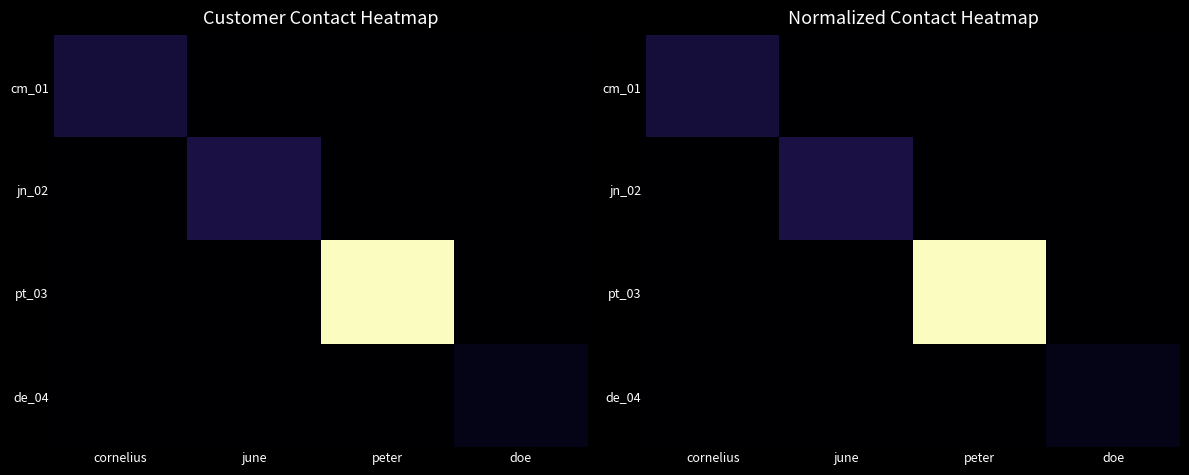

At how many categories does at least one series exceed 0?

4